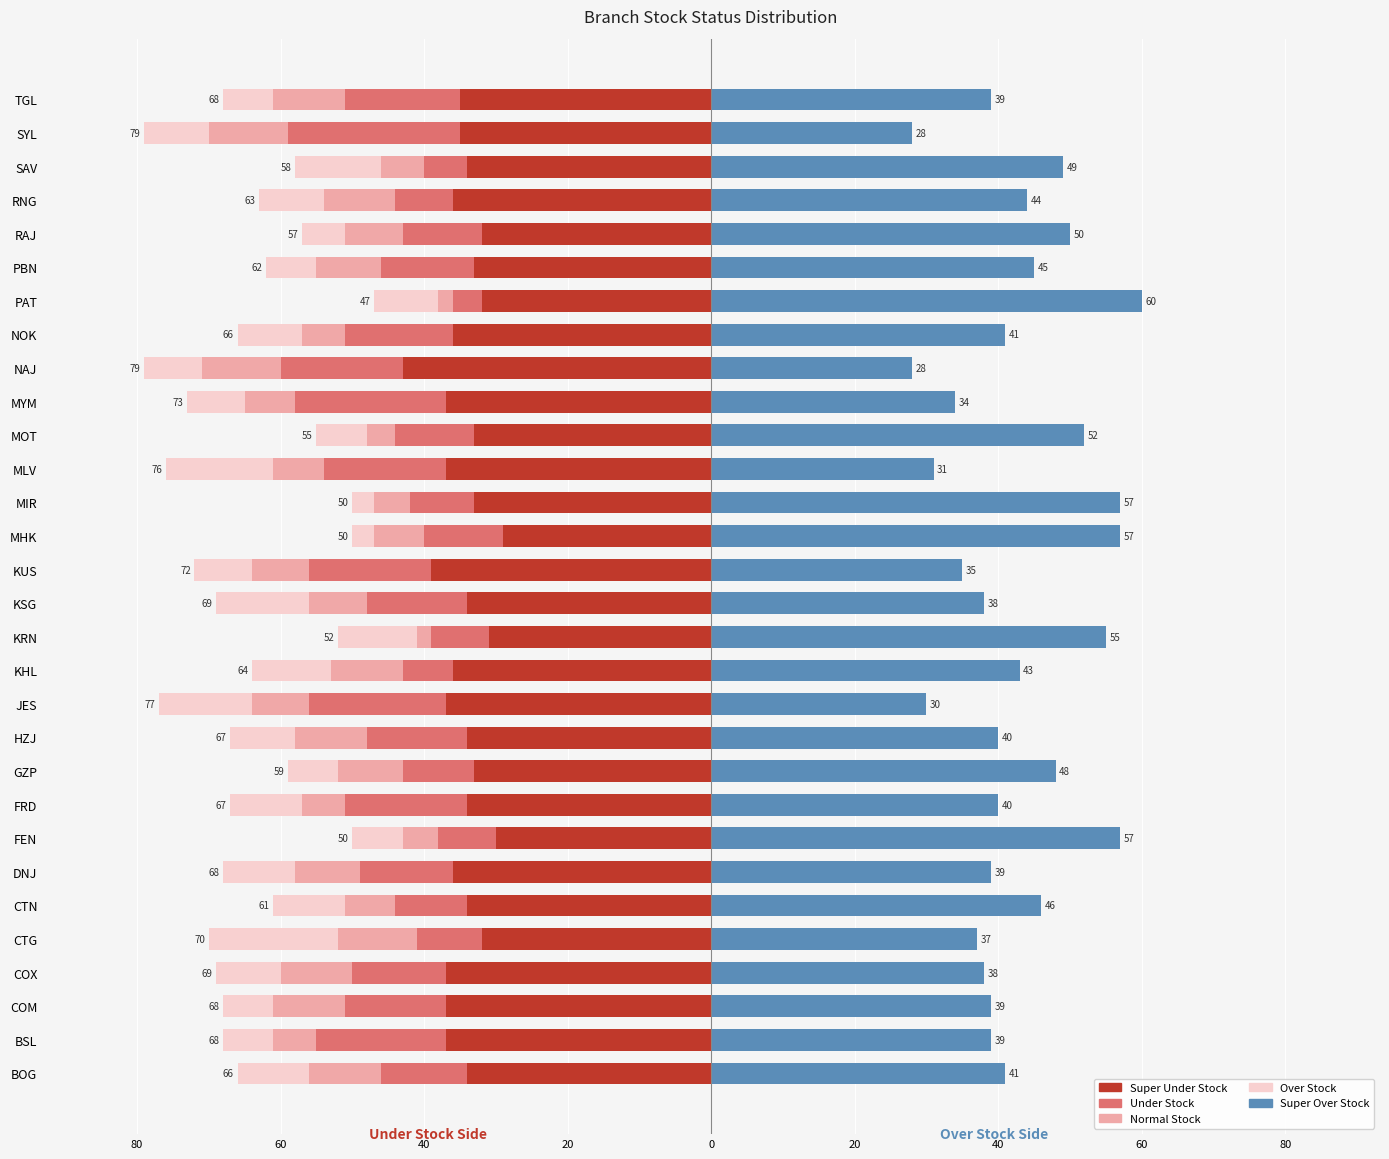

The Under Stock series shows -11 at MLV. True or false?

False